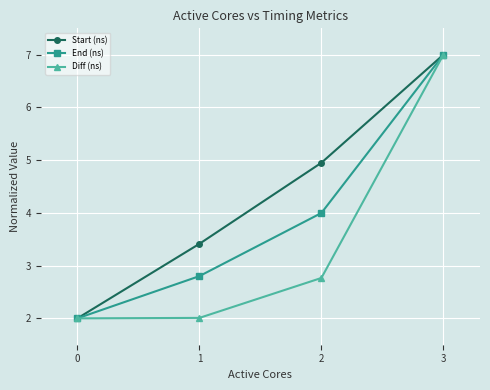

True or false: End (ns) has a value of 1.6 at 2.

False